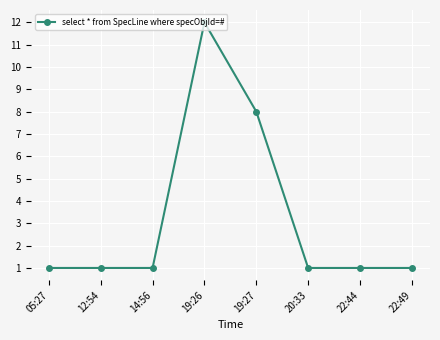

Is this an area chart (filled region under the line)?

No